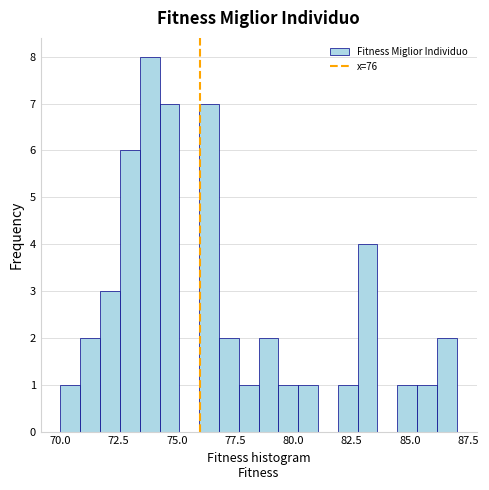

Read against the x-axis, roughly where is the centre of the tallest bar?

74.0